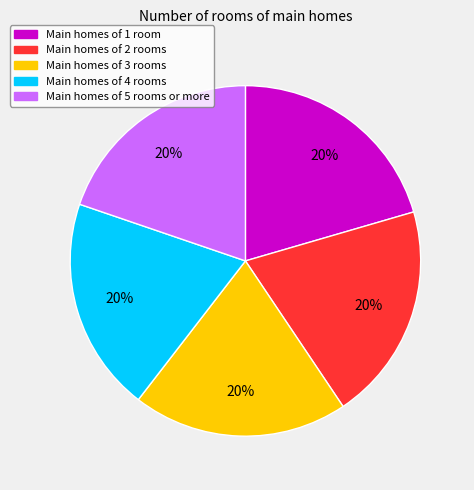

Do Main homes of 2 rooms and Main homes of 1 room together represent more than half of the pie?

No